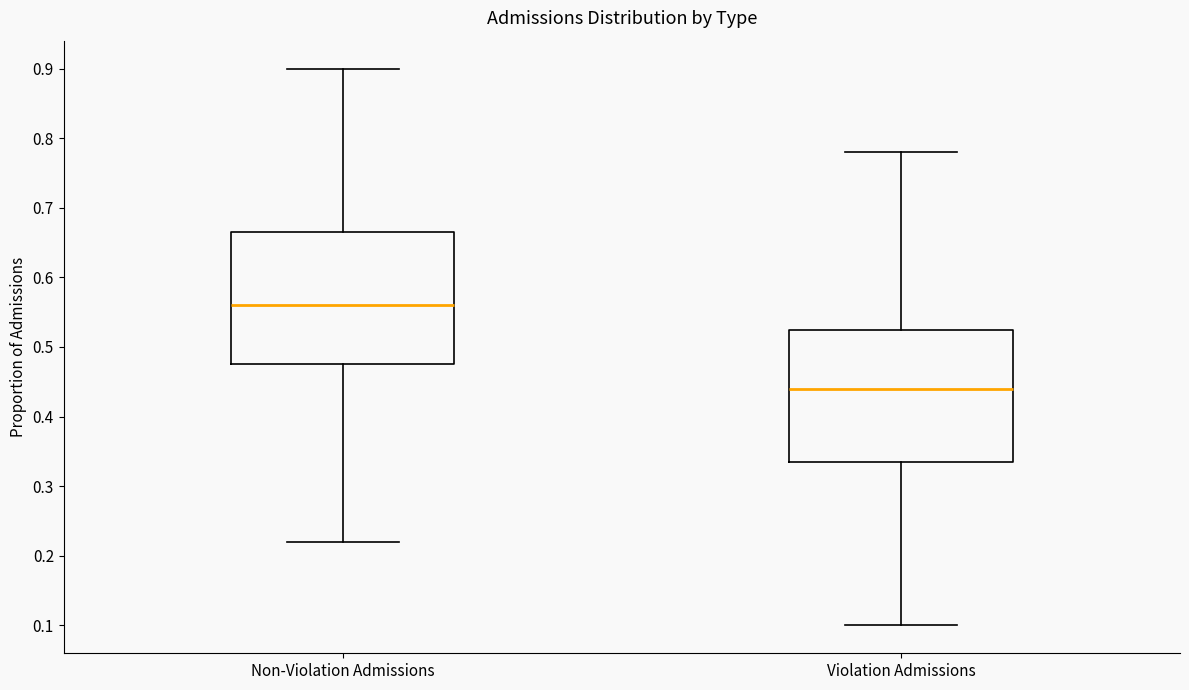

Reading left to right, read every box against the y-axis: the position of its median line, the range the box covers, and the ends of its whiskers. The values are not printed on the chart, so give them approximately, as read against the axis.

Non-Violation Admissions: median 0.56, box 0.48 to 0.67, whiskers 0.22 to 0.90
Violation Admissions: median 0.44, box 0.34 to 0.53, whiskers 0.10 to 0.78